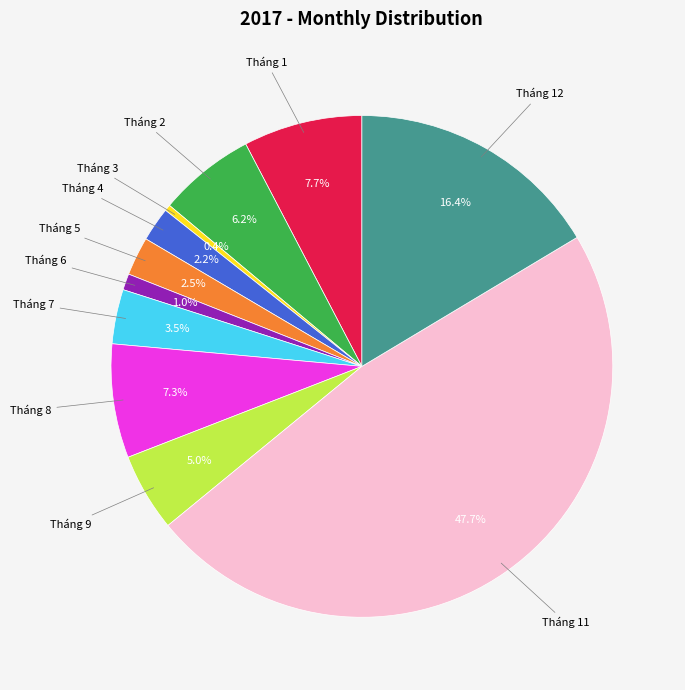

Is there a majority slice in this chart?

No